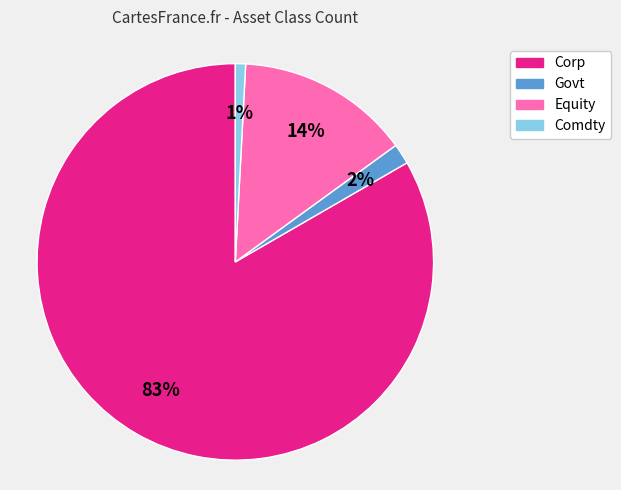

Is the sum of Corp and Equity greater than half?

Yes